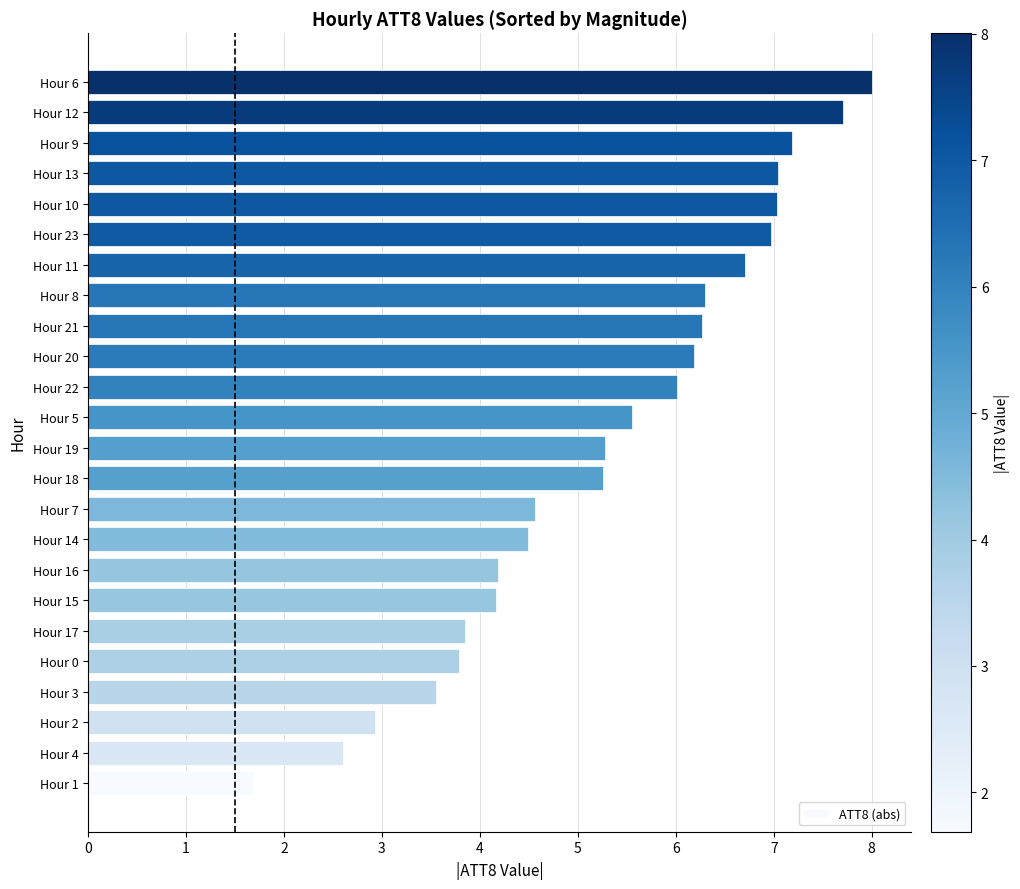

What is the smallest value displayed?

1.7